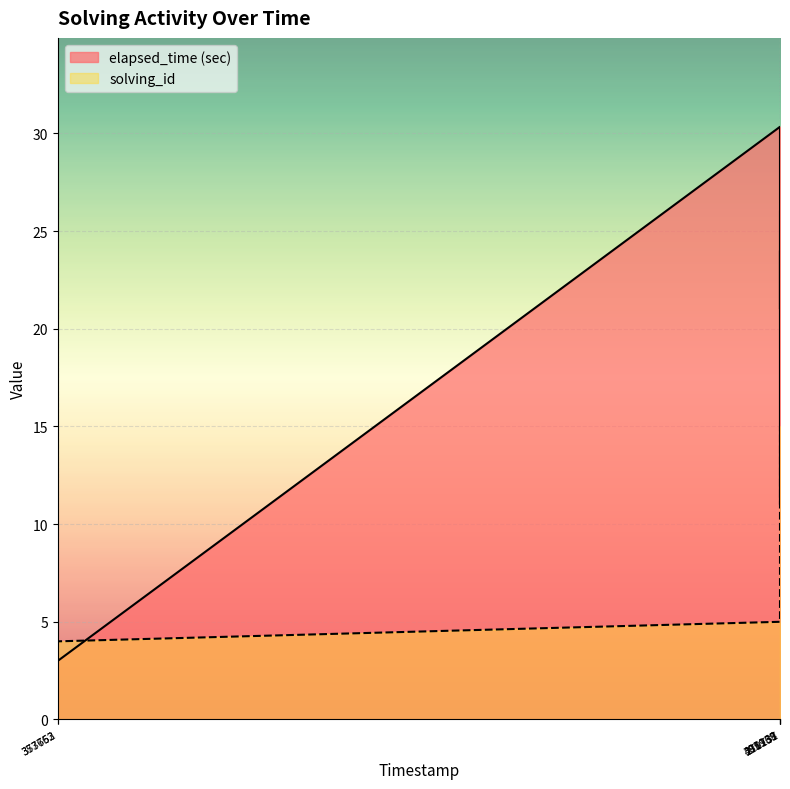

Does the chart display data point markers on the line(s)?

No